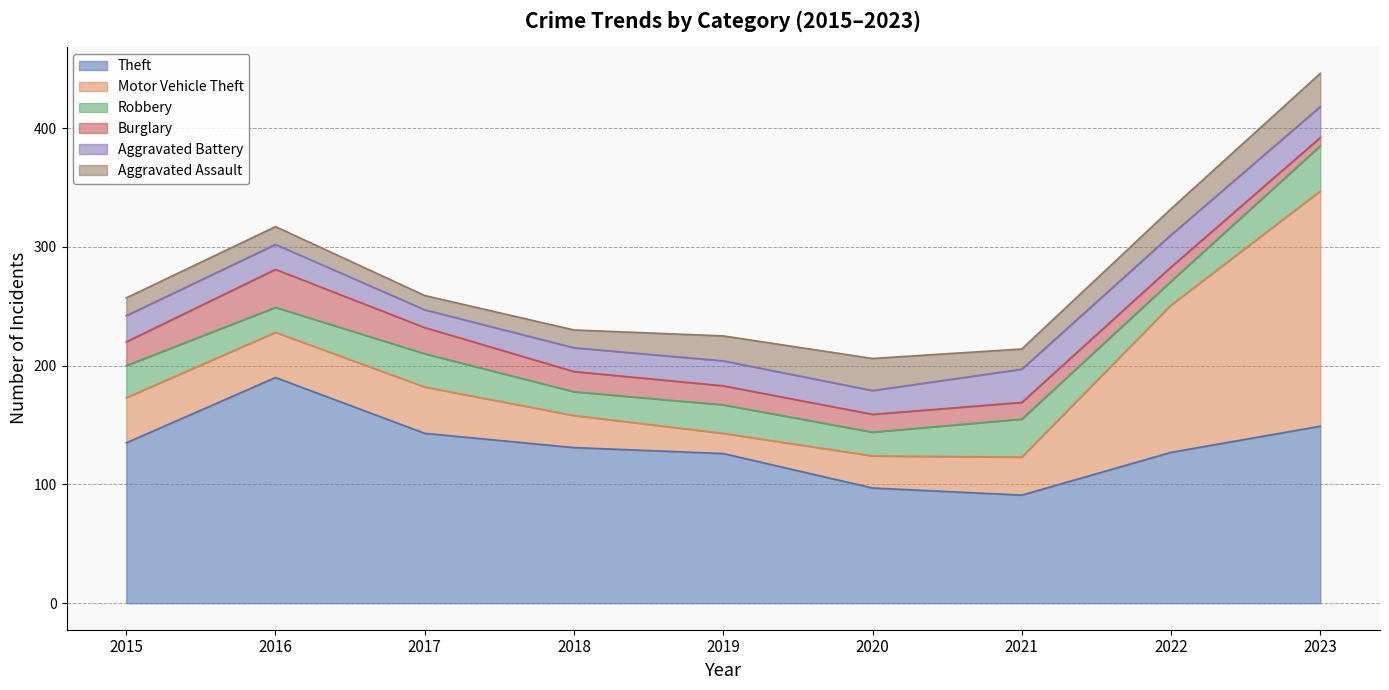

How many data points in Robbery are less than 24?

4